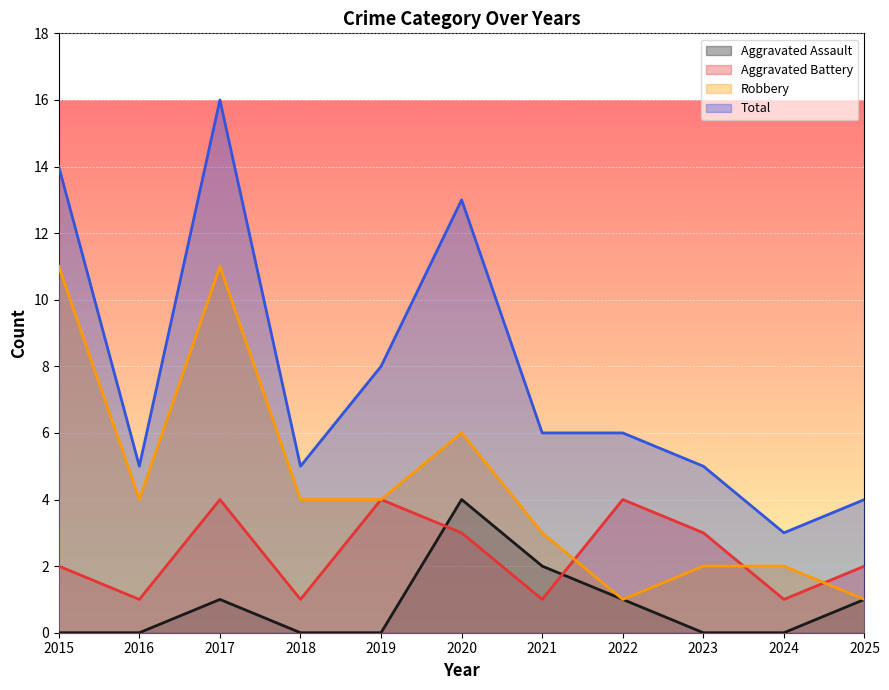

How many positive values does the Aggravated Assault series have?

5